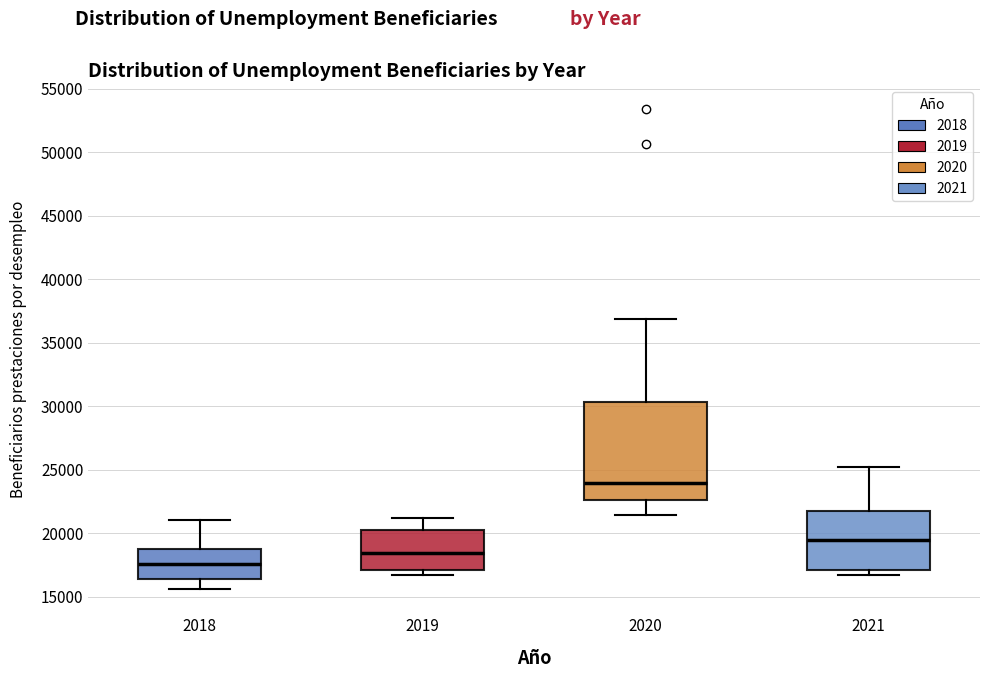

Reading left to right, transcribe this box plot: for each box, give where its median line is, the range the box spans, and where its two whiskers end, as read against the y-axis. The values are not printed on the chart, so give them approximately, as read against the axis.

2018: median 17500, box 16500 to 19000, whiskers 15500 to 21000
2019: median 18500, box 17000 to 20000, whiskers 16500 to 21000
2020: median 24000, box 22500 to 30500, whiskers 21500 to 37000
2021: median 19500, box 17000 to 22000, whiskers 16500 to 25000